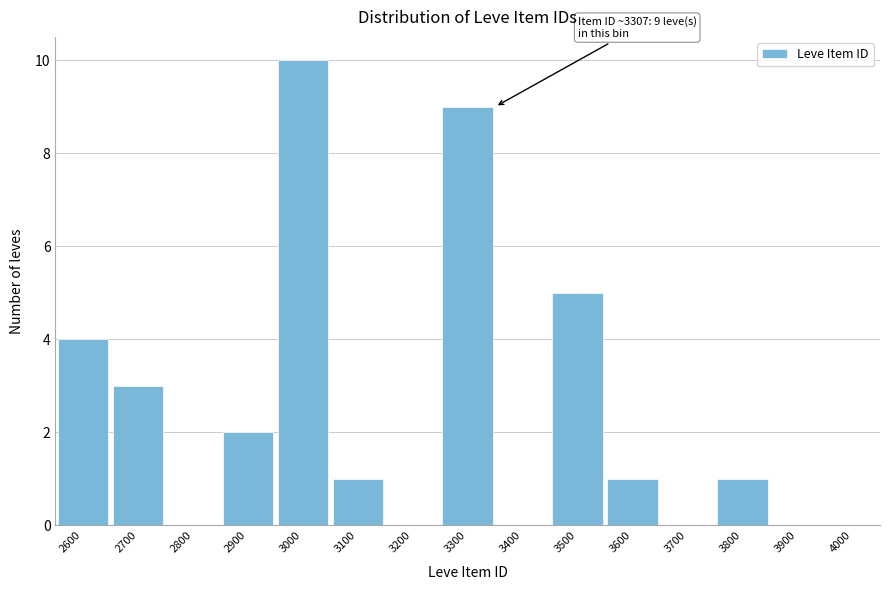

Reading left to right, list all the values displayed in this chart.

2600=4	2700=3	2800=0	2900=2	3000=10	3100=1	3200=0	3300=9	3400=0	3500=5	3600=1	3700=0	3800=1	3900=0